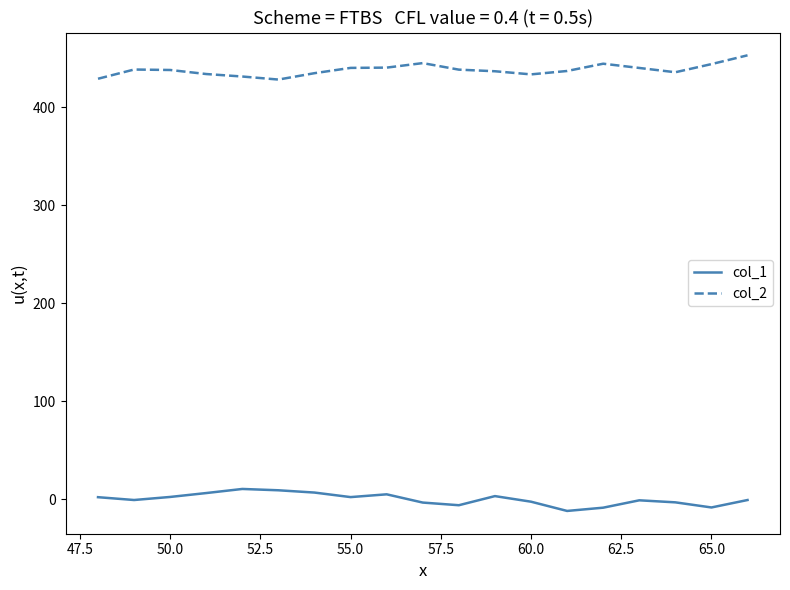

What is the maximum value shown in the chart?

453.3